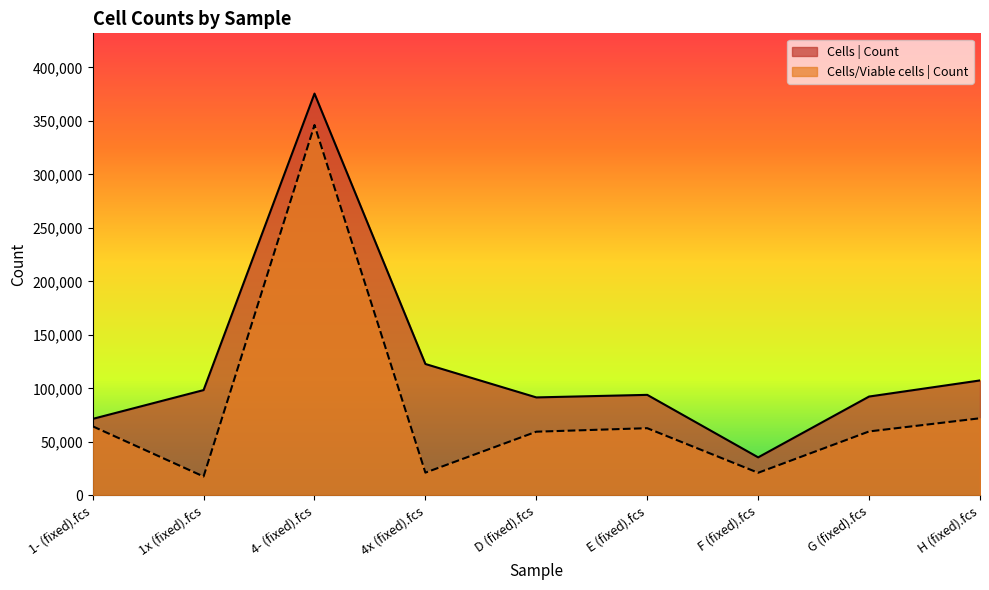

How many data points in Cells/Viable cells | Count are less than 59746?

4